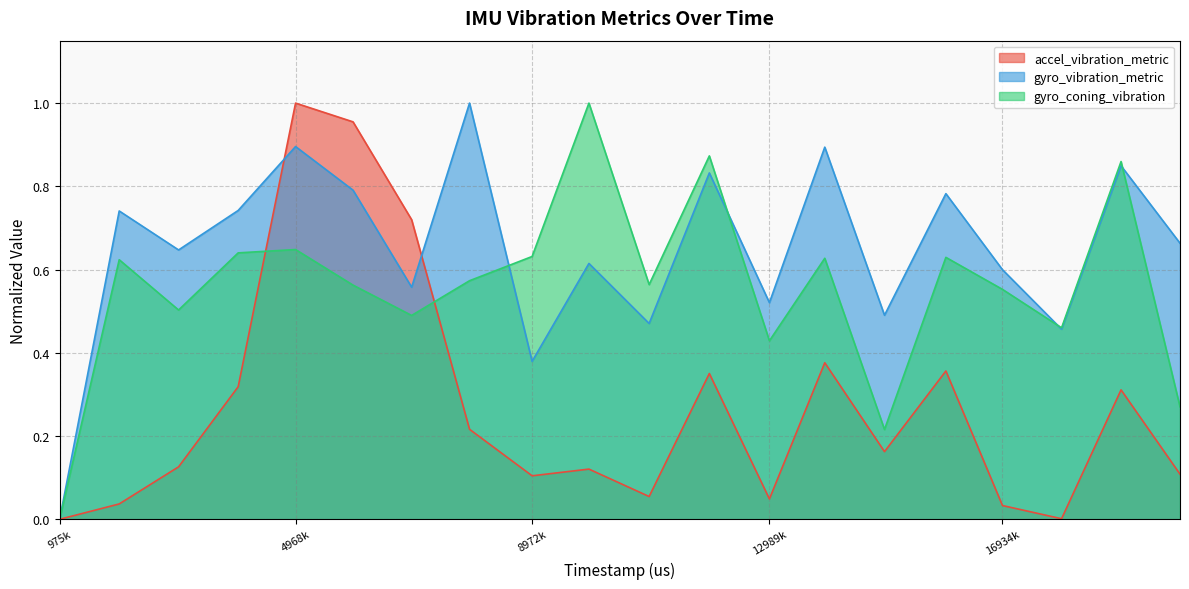

What is the average value of the accel_vibration_metric series?

0.3